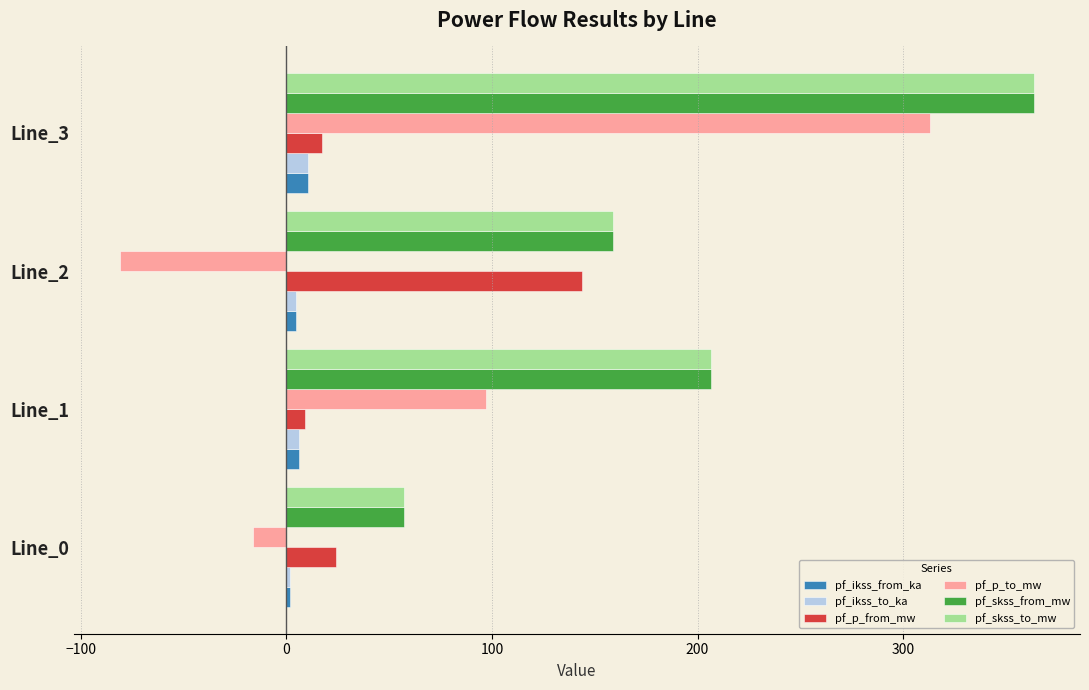

At which category is the sum across all series the highest?

Line_3